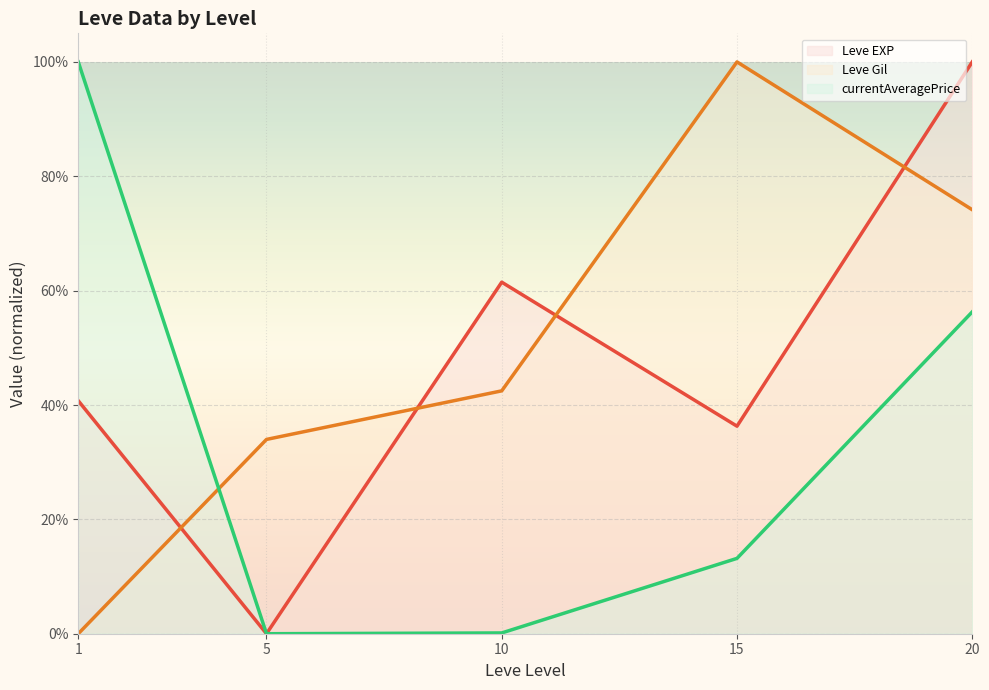

What is the value of the Leve Gil (line) point at the 3rd from the left?

0.4